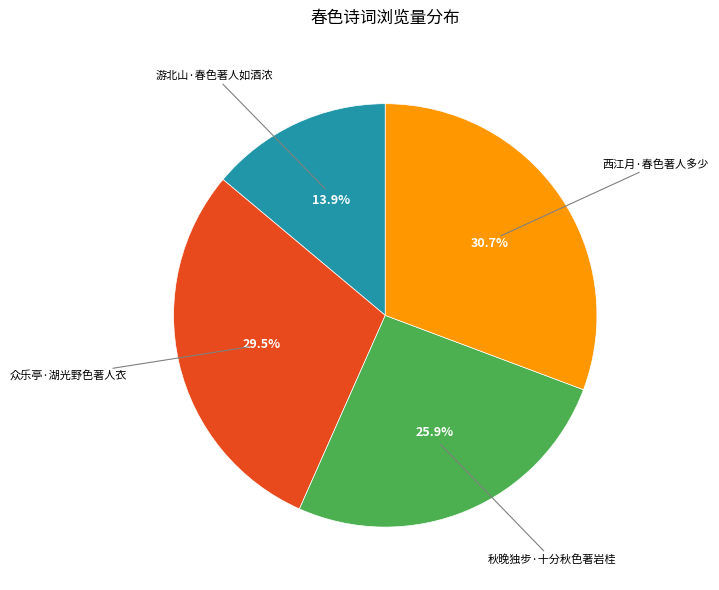

Does any single category account for the majority?

No